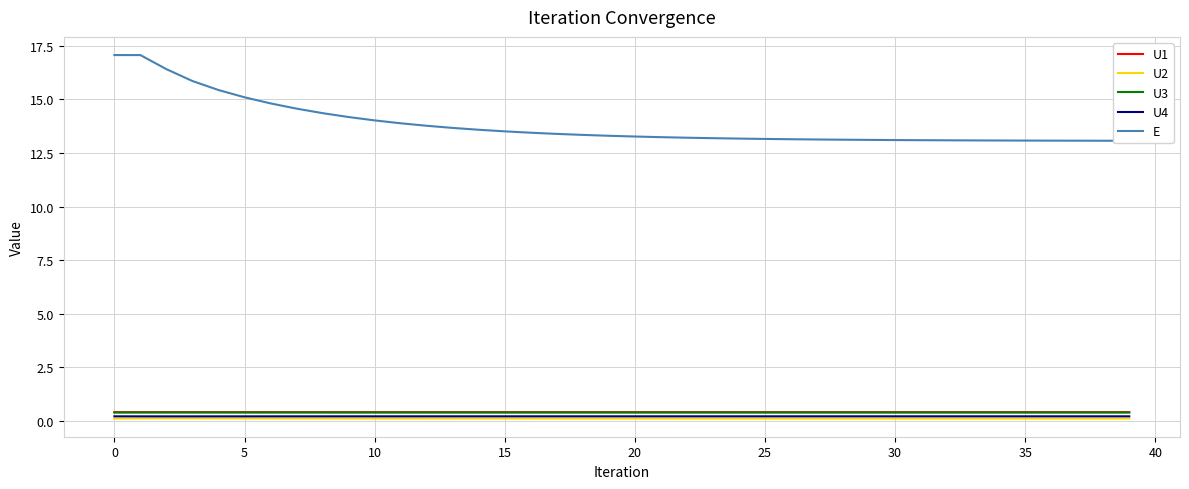

True or false: U2 and U1 intersect in this chart.

False